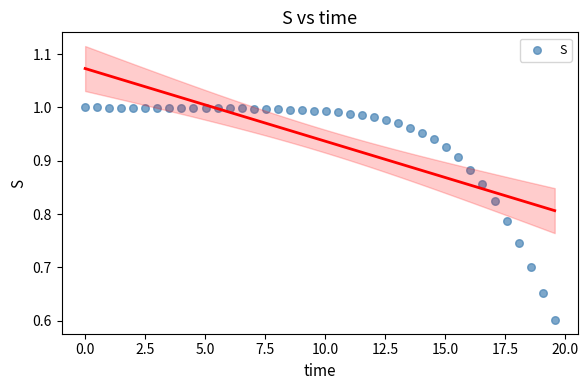

What Y value in the scatter plot is closest to 0?

0.6